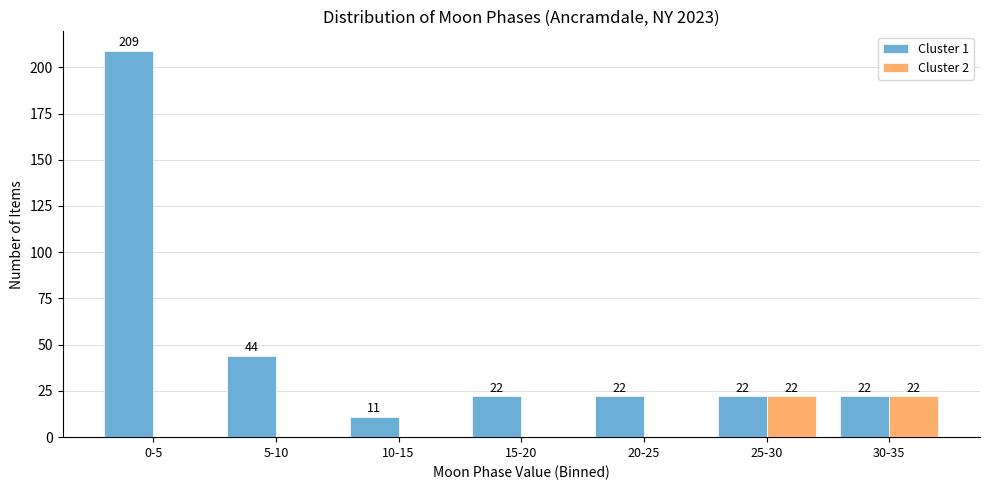

Reading right to left, what are all the values shown in this chart?

Cluster 1: 30-35=22	25-30=22	20-25=22	15-20=22	10-15=11	5-10=44	0-5=209
Cluster 2: 30-35=22	25-30=22	20-25=0	15-20=0	10-15=0	5-10=0	0-5=0